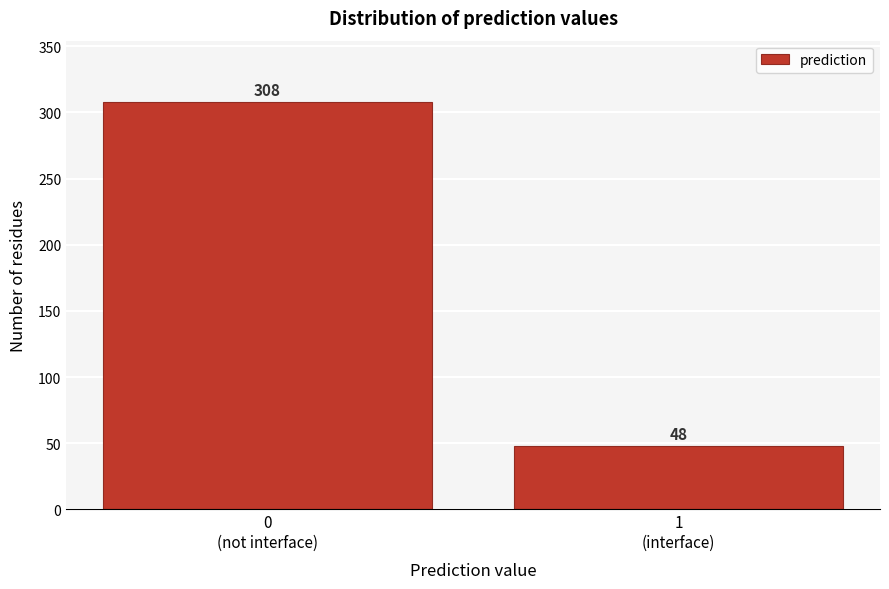

Reading left to right, transcribe all the data shown in this chart.

308	48